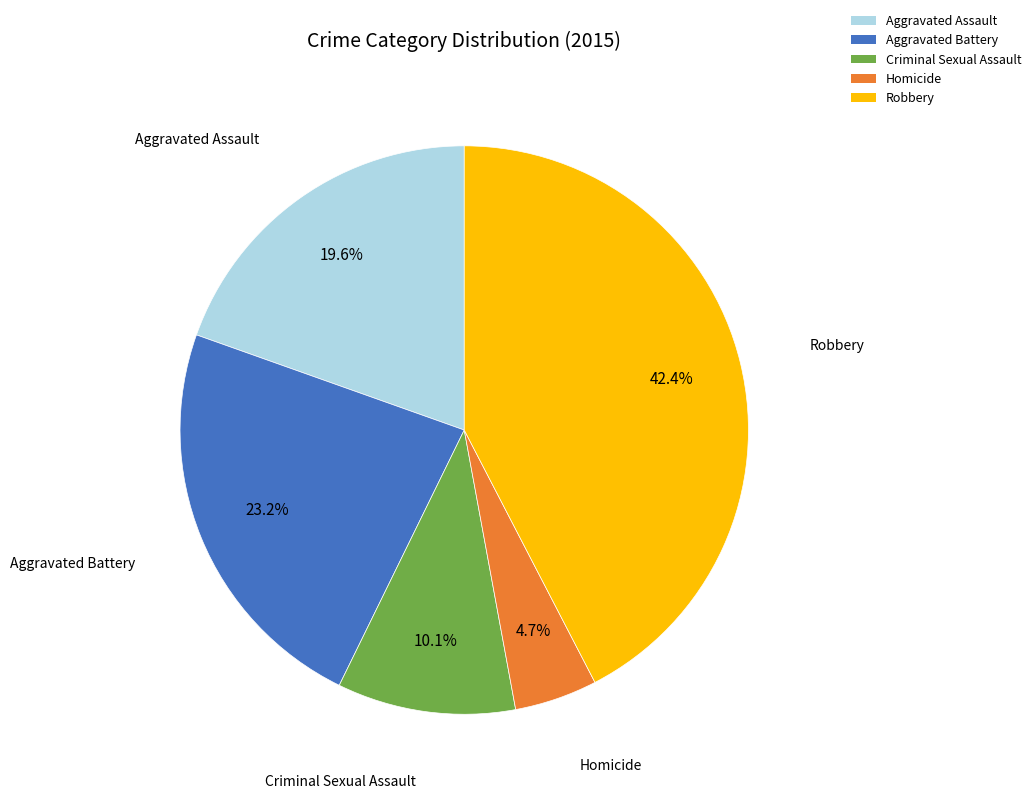

Which slice is the largest?

Robbery